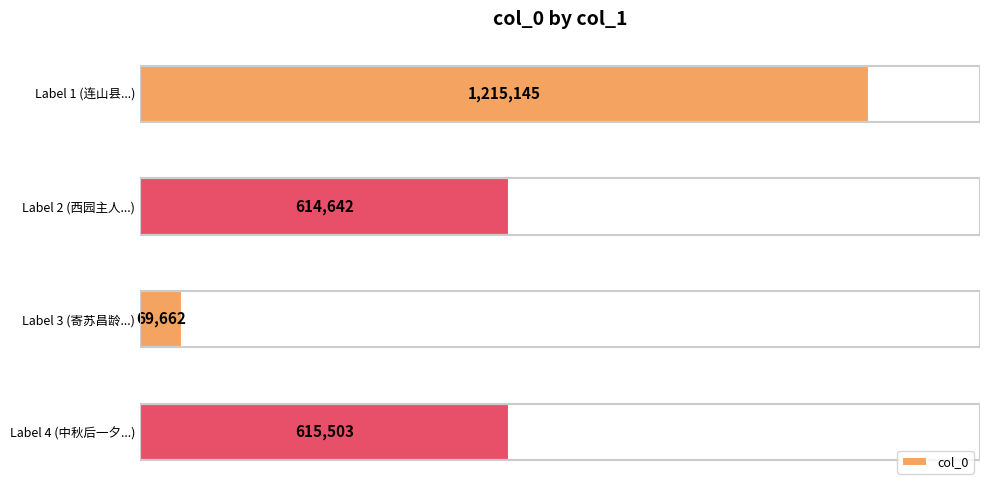

List the labels in order of value, largest first.

Label 1 (连山县...), Label 4 (中秋后一夕...), Label 2 (西园主人...), Label 3 (寄苏昌龄...)